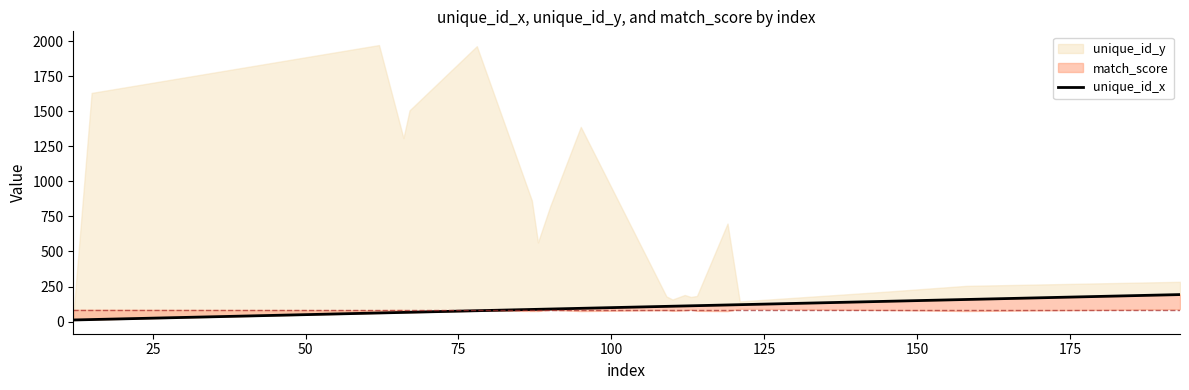

Reading left to right, extract all data points from this chart.

12	15	62	66	67	78	87	88	90	95	109	110	112	113	114	119	121	145	158	193